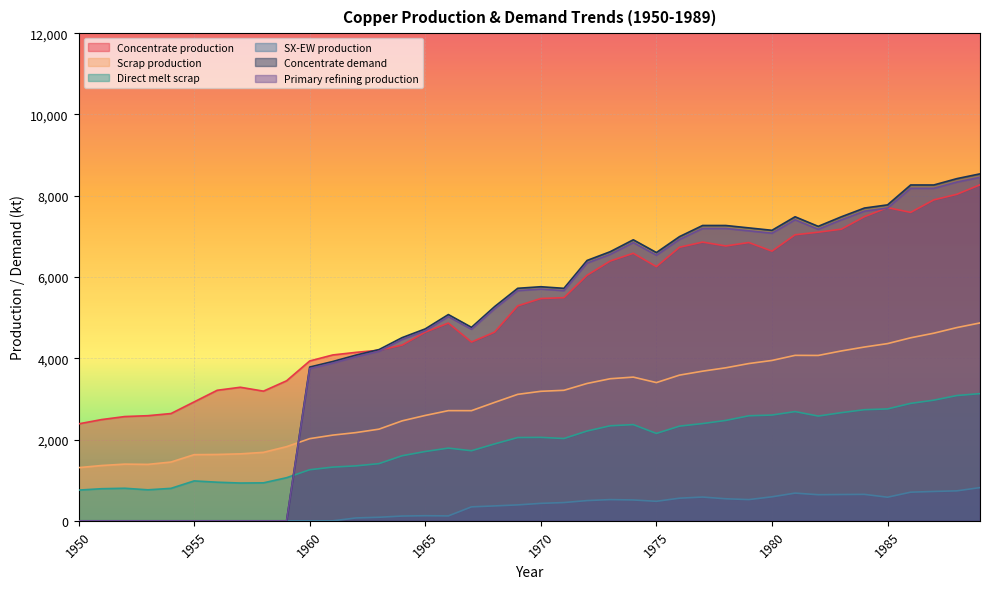

Where is the first local minimum for SX-EW production?

1966